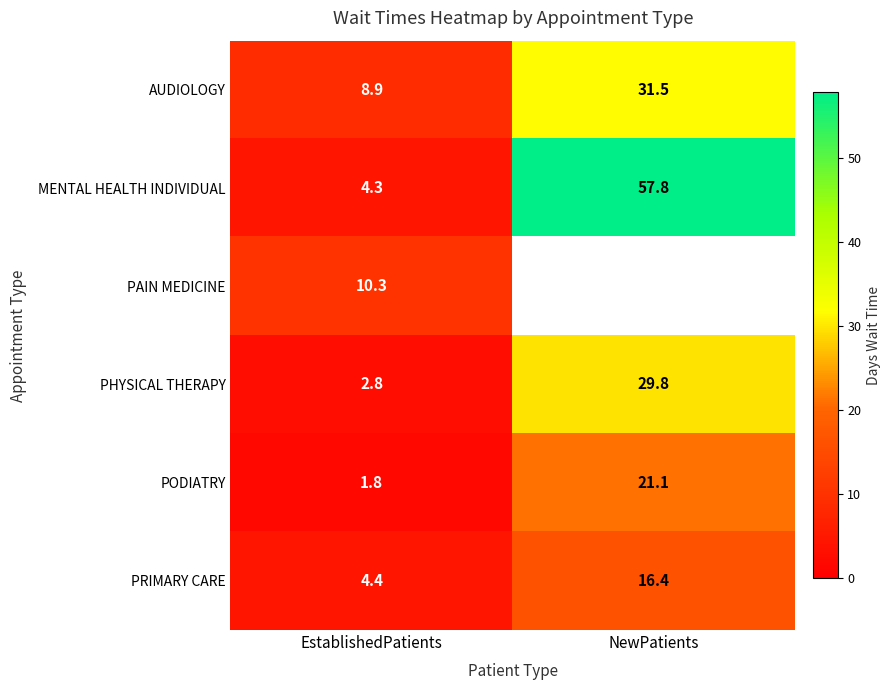

What is the difference between the highest and lowest values at EstablishedPatients?

8.5